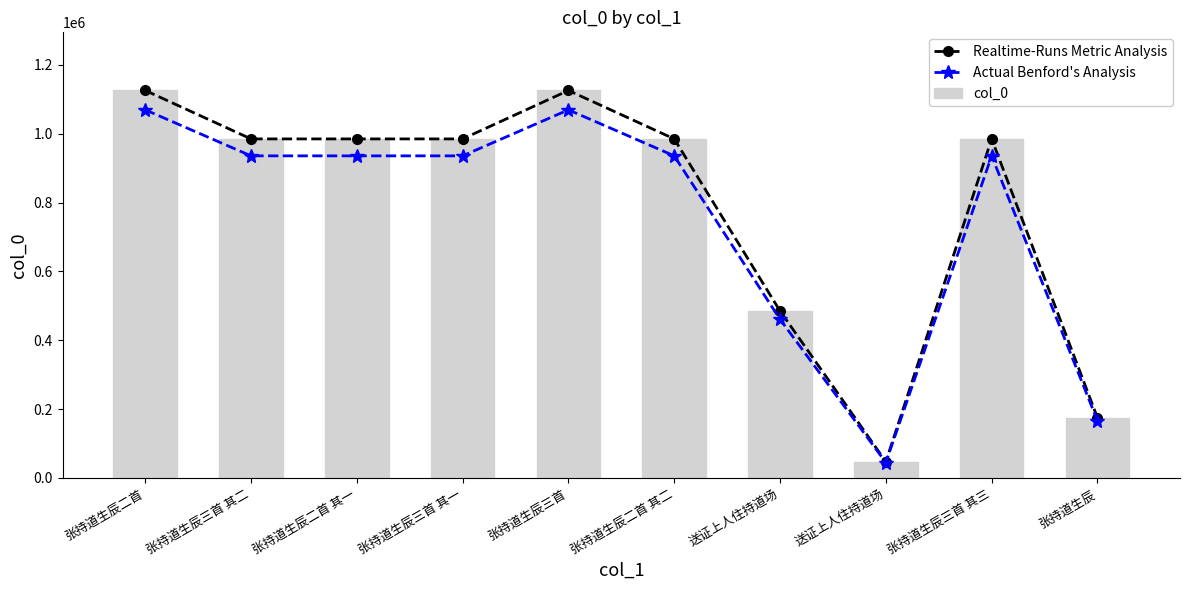

True or false: Actual Benford's Analysis has a value of 1241750.5 at 张持道生辰三首 其一.

False